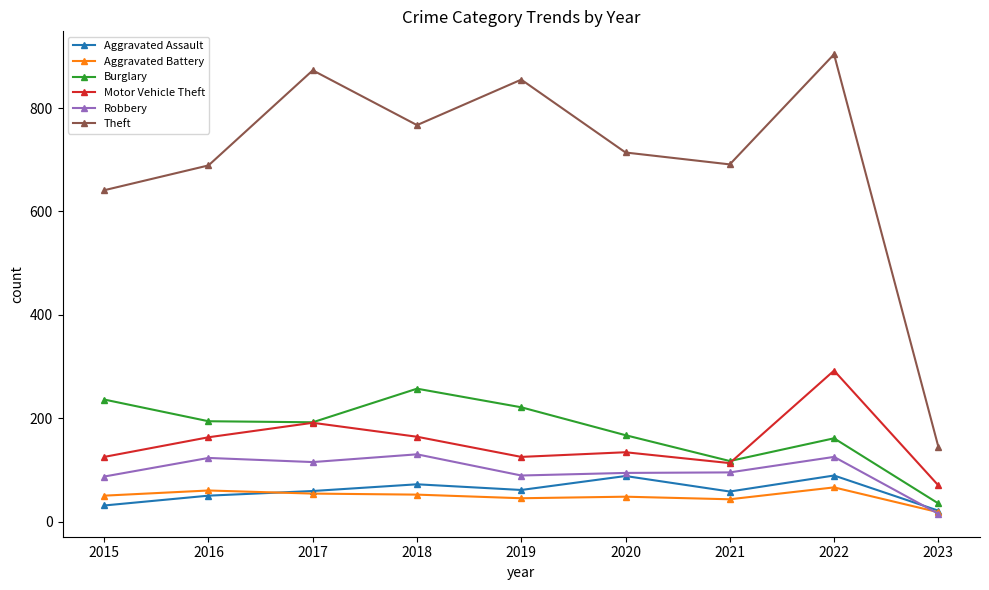

What value does the Aggravated Battery series have at 2022?

66